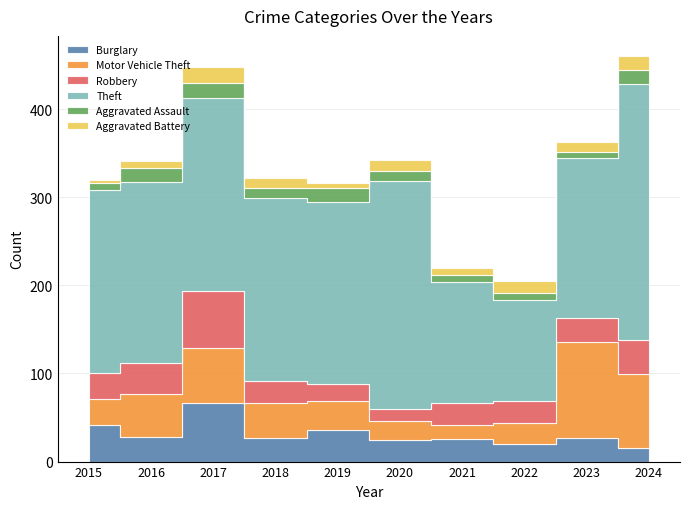

What is the spread (max minus min) of values at 2015?

203